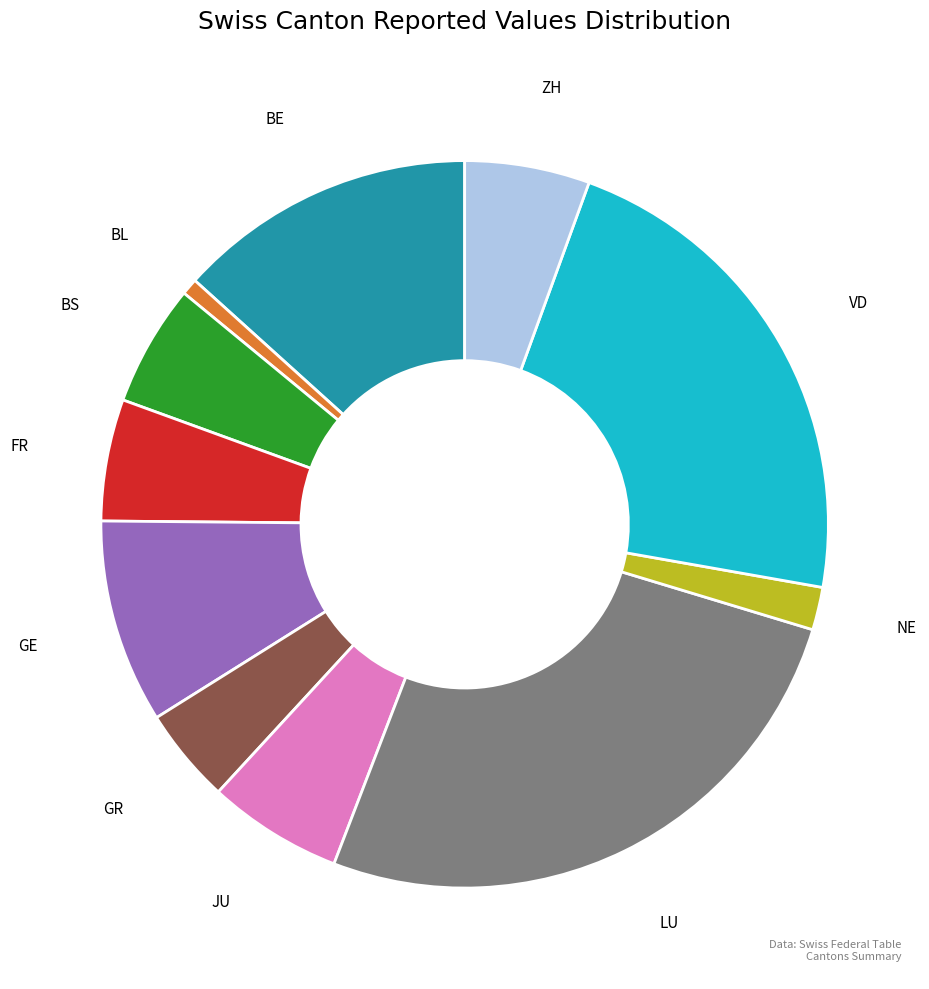

What is the largest slice in the pie chart?

LU